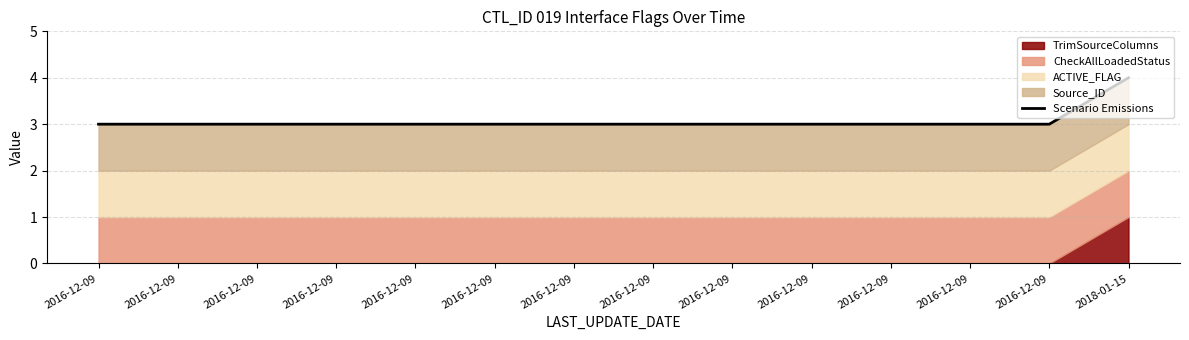

List the labels in order of value, smallest first.

2016-12-09, 2016-12-09, 2016-12-09, 2016-12-09, 2016-12-09, 2016-12-09, 2016-12-09, 2016-12-09, 2016-12-09, 2016-12-09, 2016-12-09, 2016-12-09, 2016-12-09, 2018-01-15